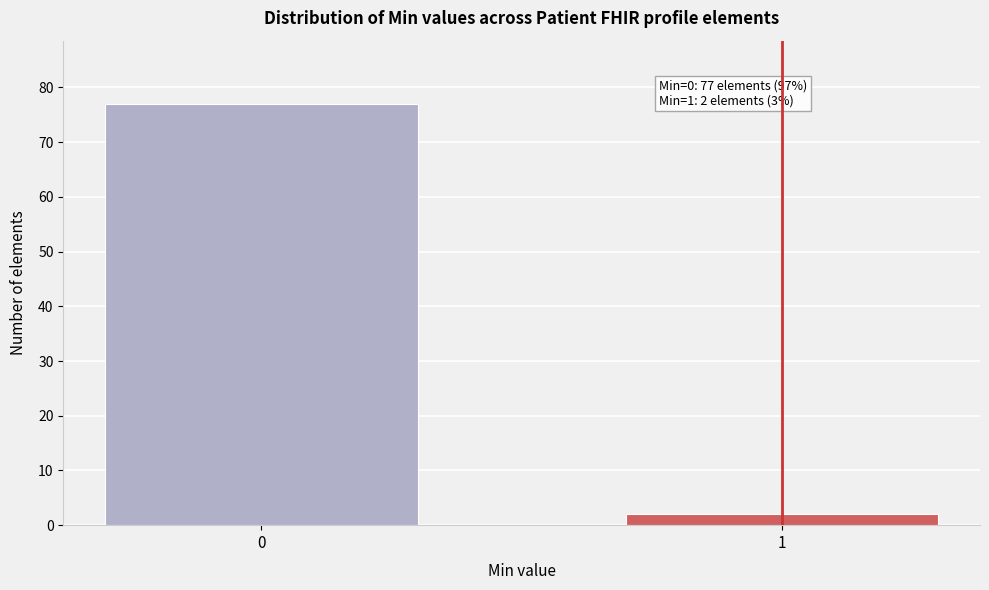

Reading left to right, what are all the values shown in this chart?

77	2